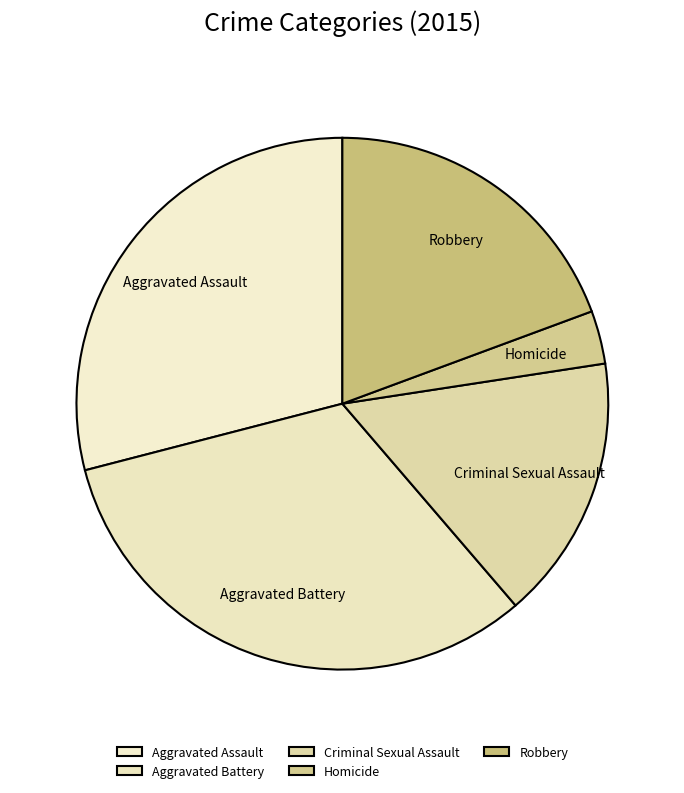

Approximately how many times larger is the value at Homicide compared to Robbery?

0.2